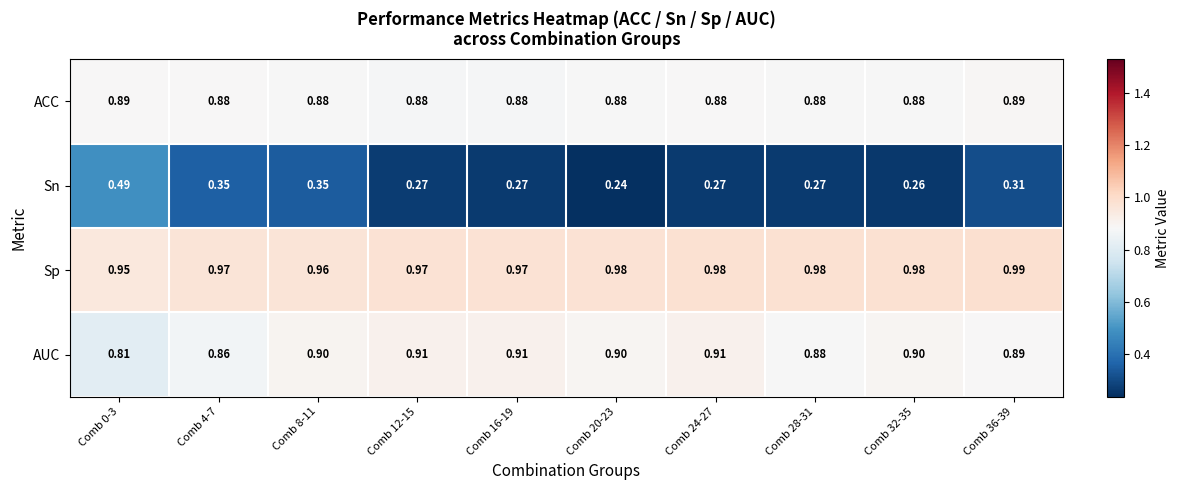

Between Comb 16-19 and Comb 36-39, which series saw the biggest shift?

Sn